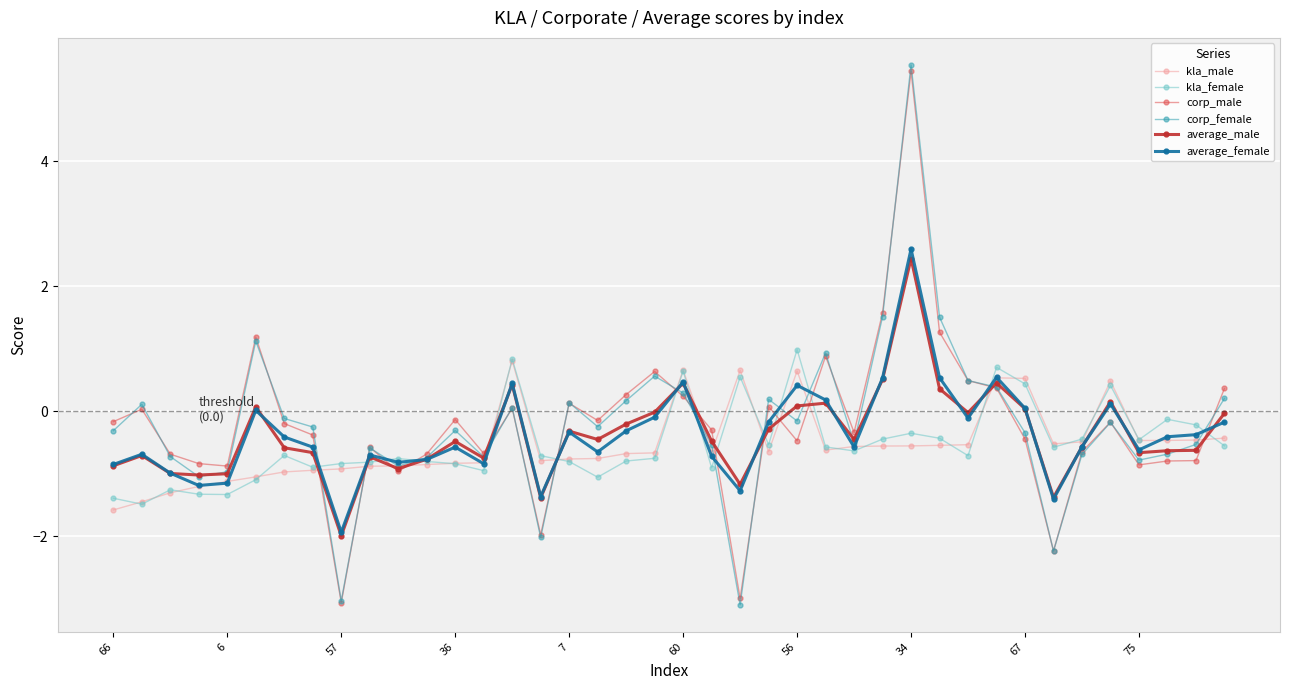

At how many categories does at least one series exceed 4?

1